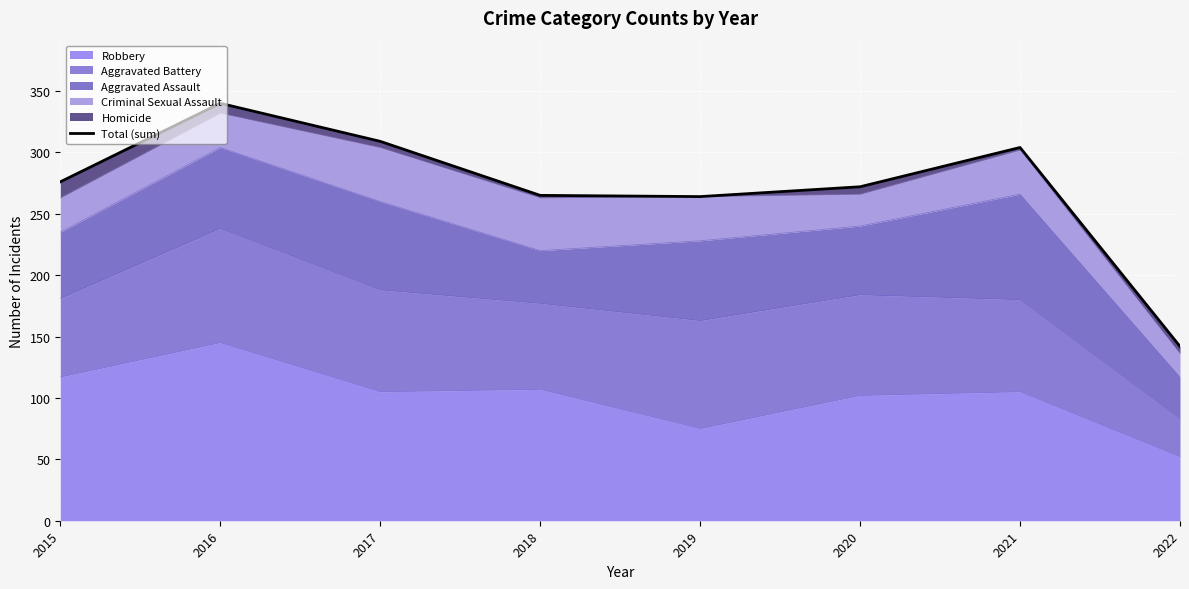

How many data points does each series have?

8